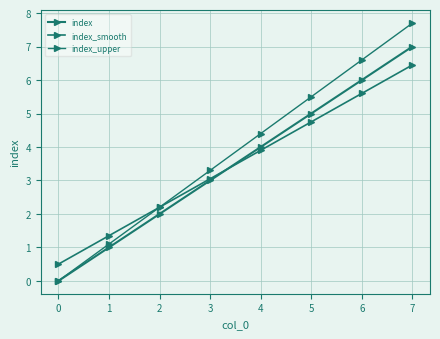

What is the difference between the index_smooth values at 7 and 6?

0.9